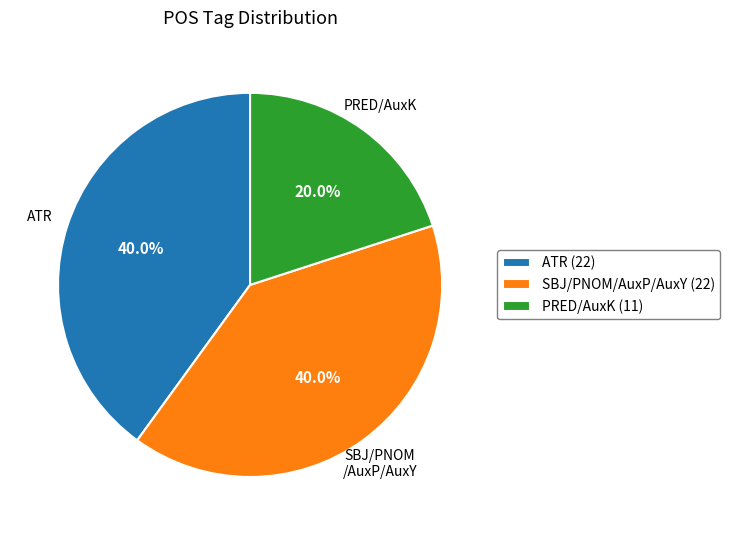

Does any single category account for the majority?

No